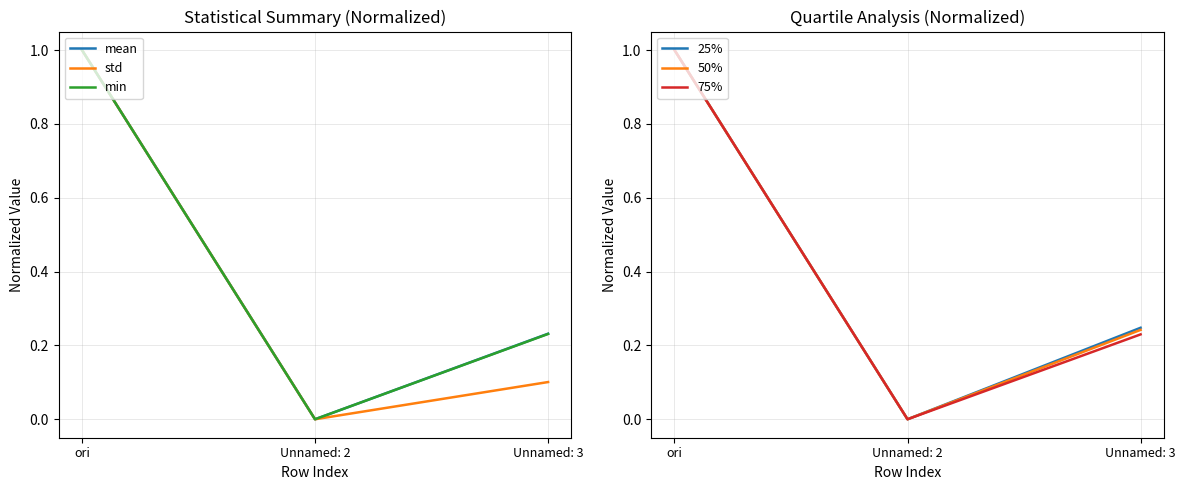

What is the label of the 1st point from the left?

ori